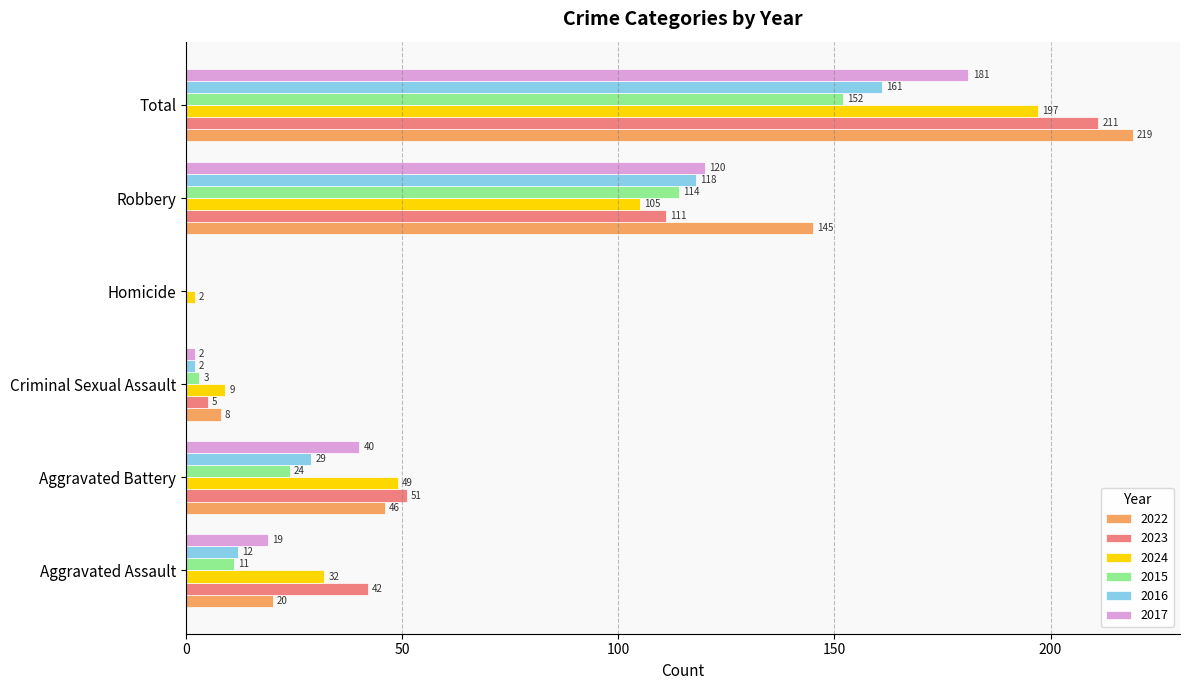

Which series has the largest total across all categories?

2022